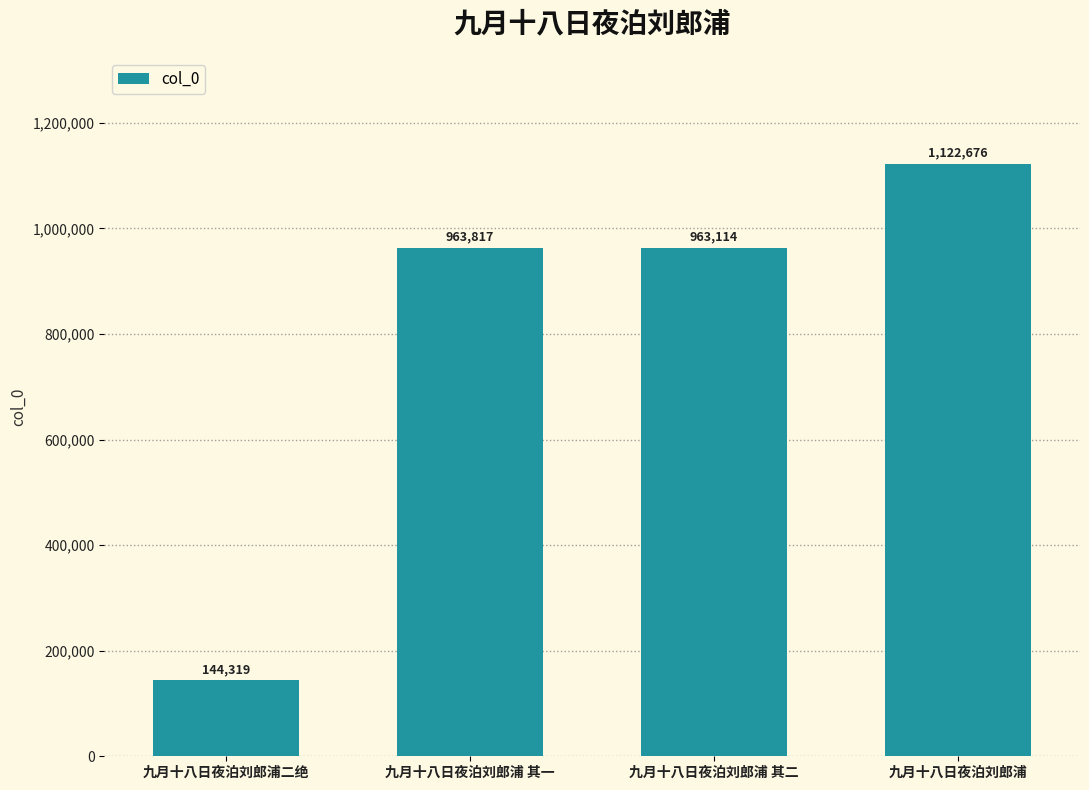

What is the difference between the values at 九月十八日夜泊刘郎浦 and 九月十八日夜泊刘郎浦二绝?

978357